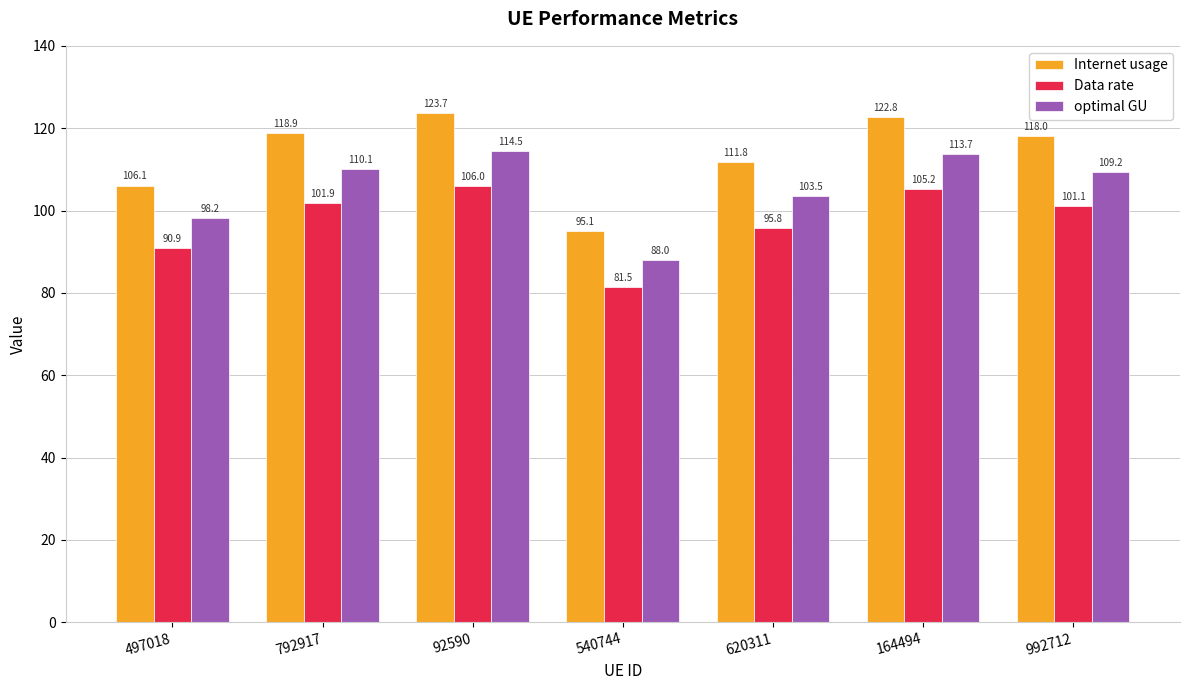

Does the chart contain stacked bars?

No